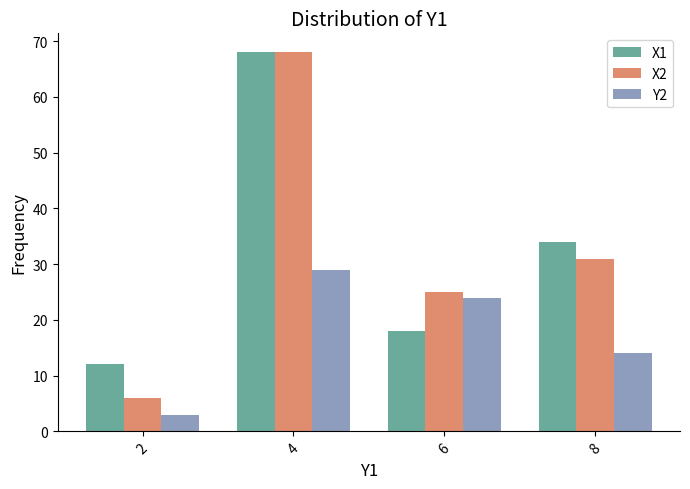

Reading left to right, what are all the values shown in this chart?

X1: 2=12	4=68	6=18	8=34
X2: 2=6	4=68	6=25	8=31
Y2: 2=3	4=29	6=24	8=14